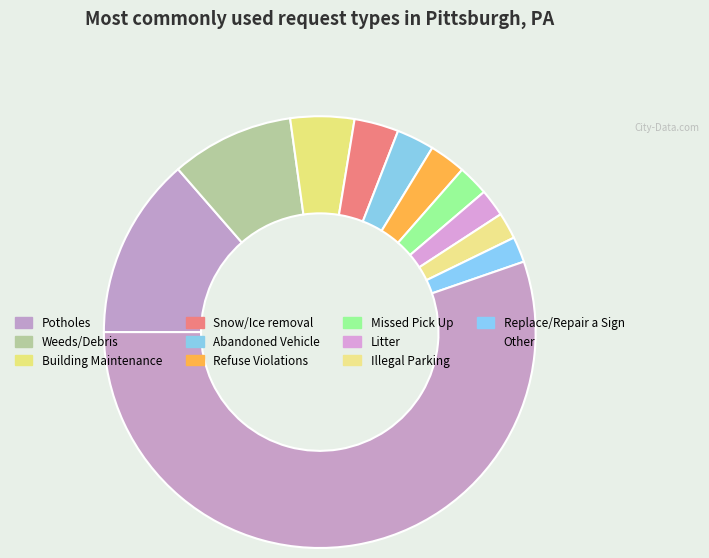

The Potholes slice represents 25% of the pie. True or false?

False